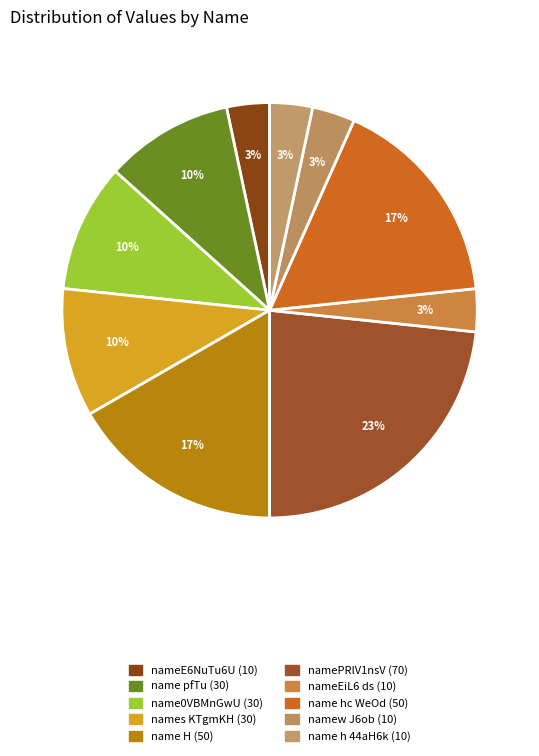

Is the sum of nameE6NuTu6U and name pfTu greater than half?

No